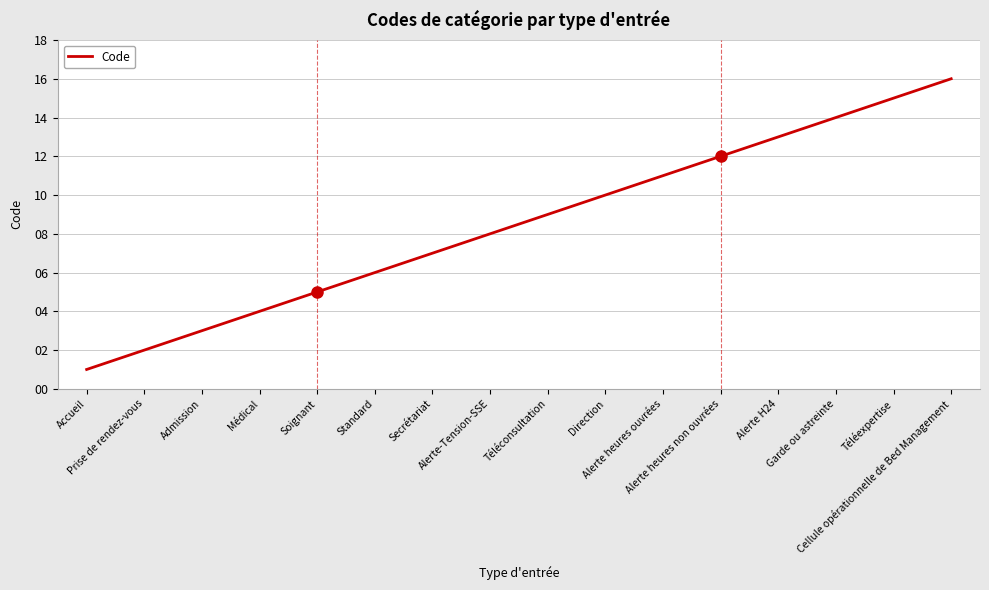

What is the greatest value displayed?

16